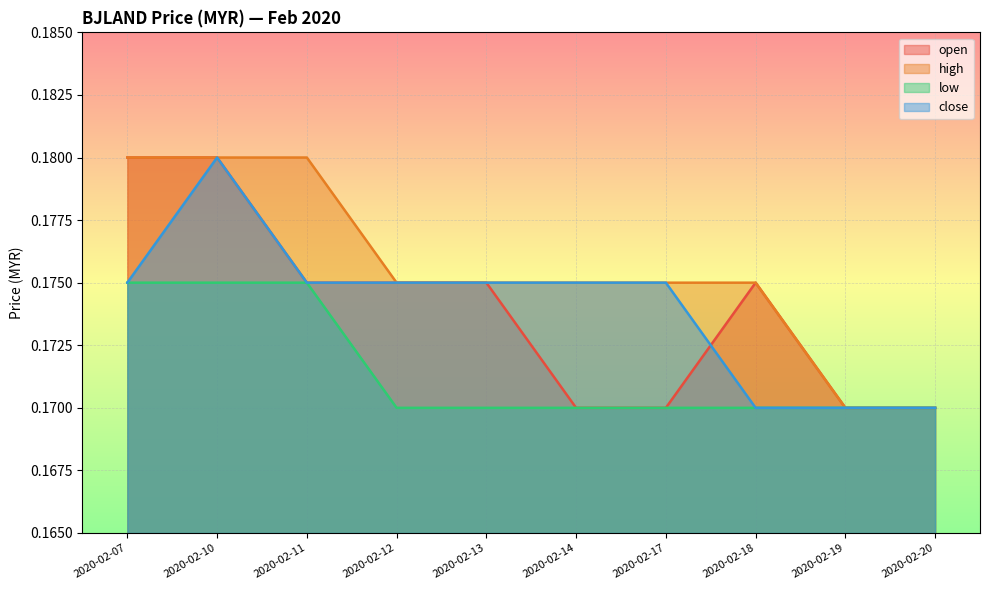

Reading left to right, extract all data points from this chart.

open: 0.2	0.2	0.2	0.2	0.2	0.2	0.2	0.2	0.2	0.2
high: 0.2	0.2	0.2	0.2	0.2	0.2	0.2	0.2	0.2	0.2
low: 0.2	0.2	0.2	0.2	0.2	0.2	0.2	0.2	0.2	0.2
close: 0.2	0.2	0.2	0.2	0.2	0.2	0.2	0.2	0.2	0.2